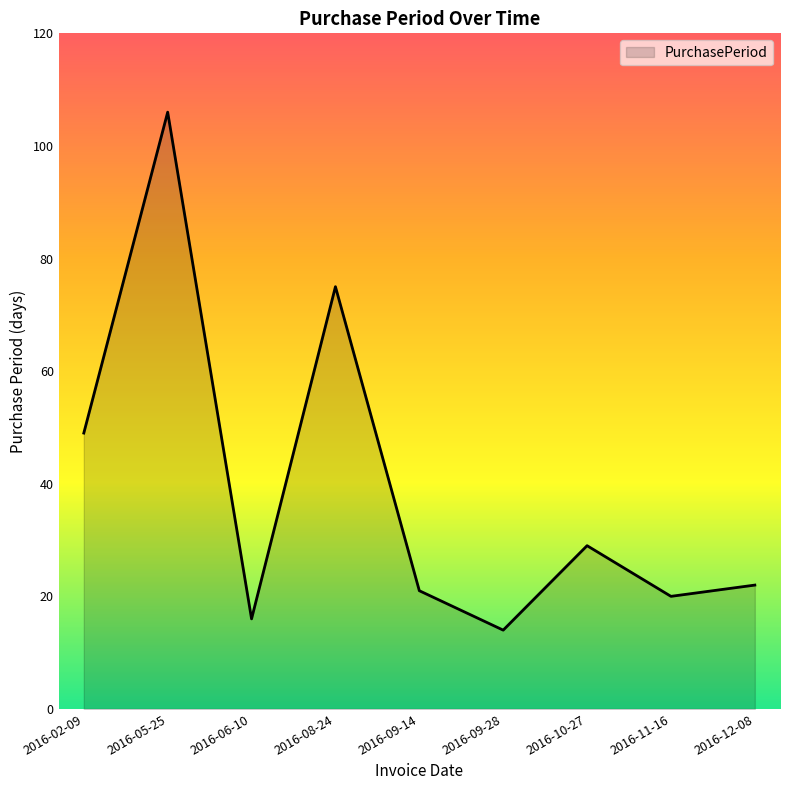

How many lines are shown in the chart?

1